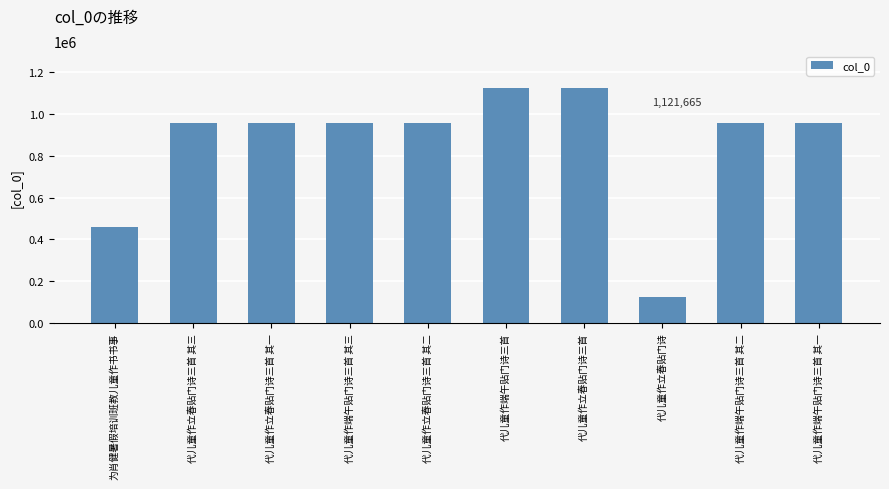

True or false: the data shows 955661 at 代儿童作端午贴门诗三首 其二.

True